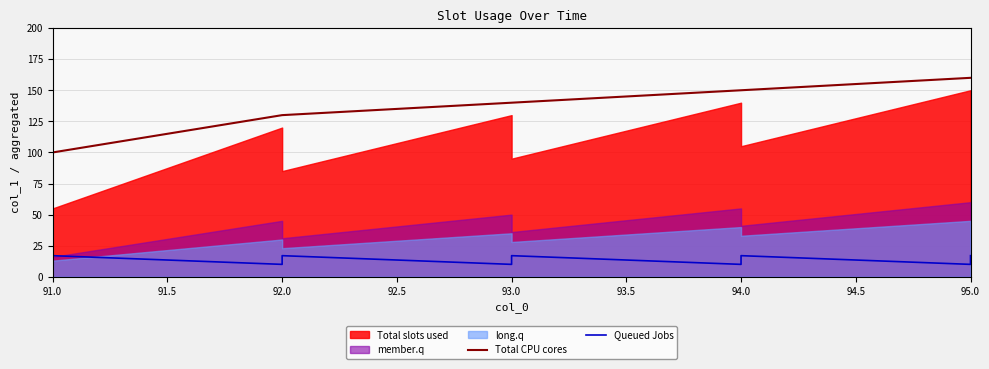

Does the chart display data point markers on the line(s)?

No